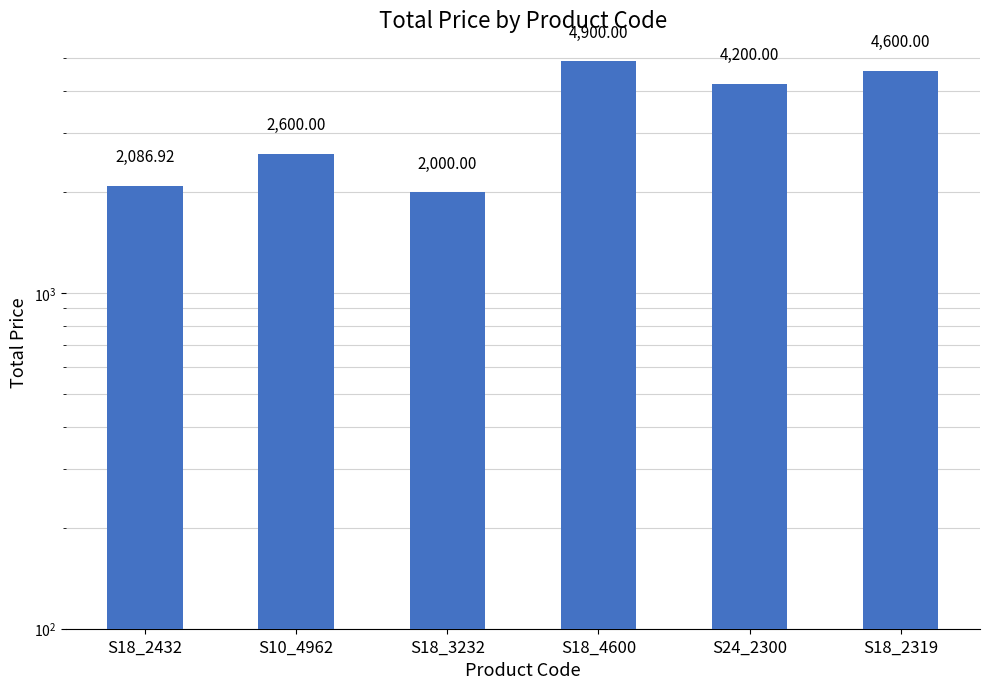

True or false: the data shows 878.2 at S18_2432.

False